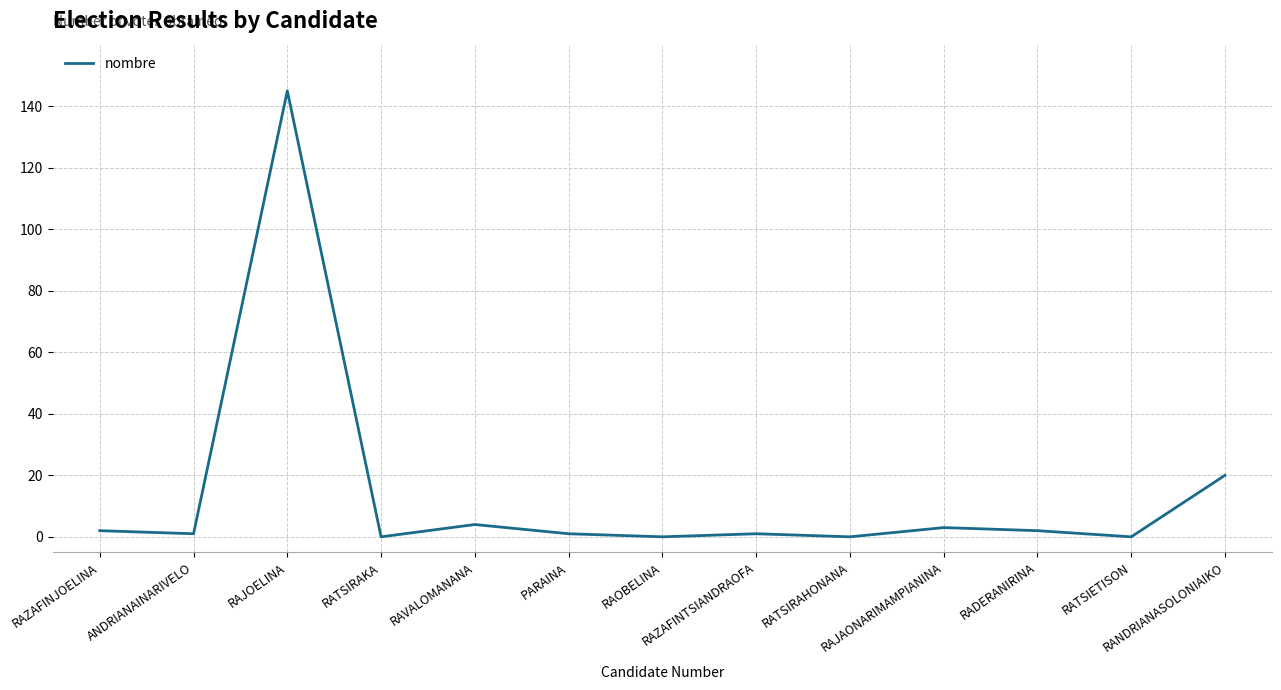

Does the chart have visible grid lines?

Yes